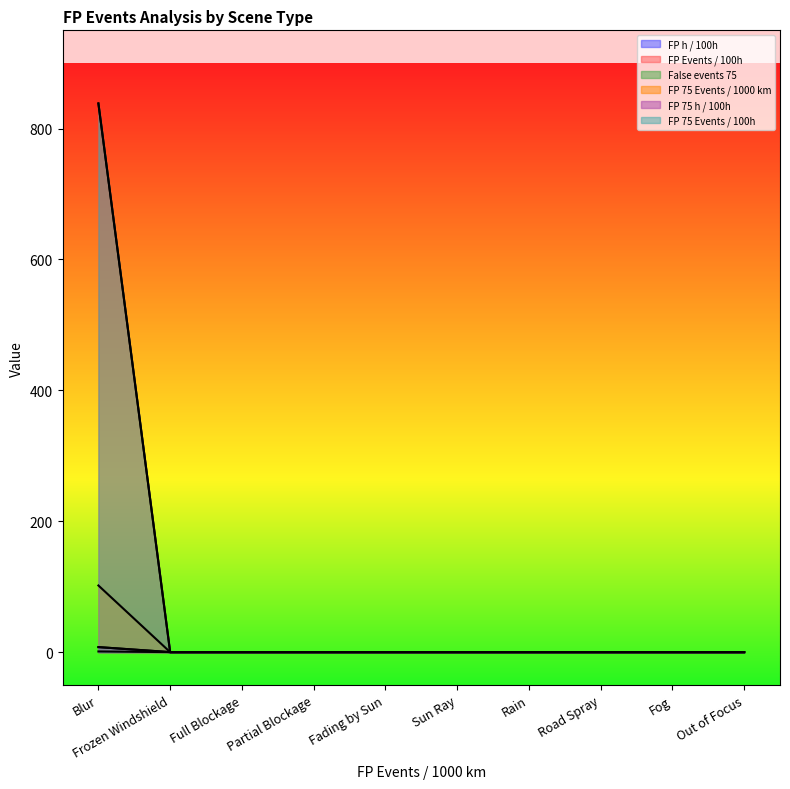

Which category has the lowest value in the FP 75 h / 100h series?

Frozen Windshield